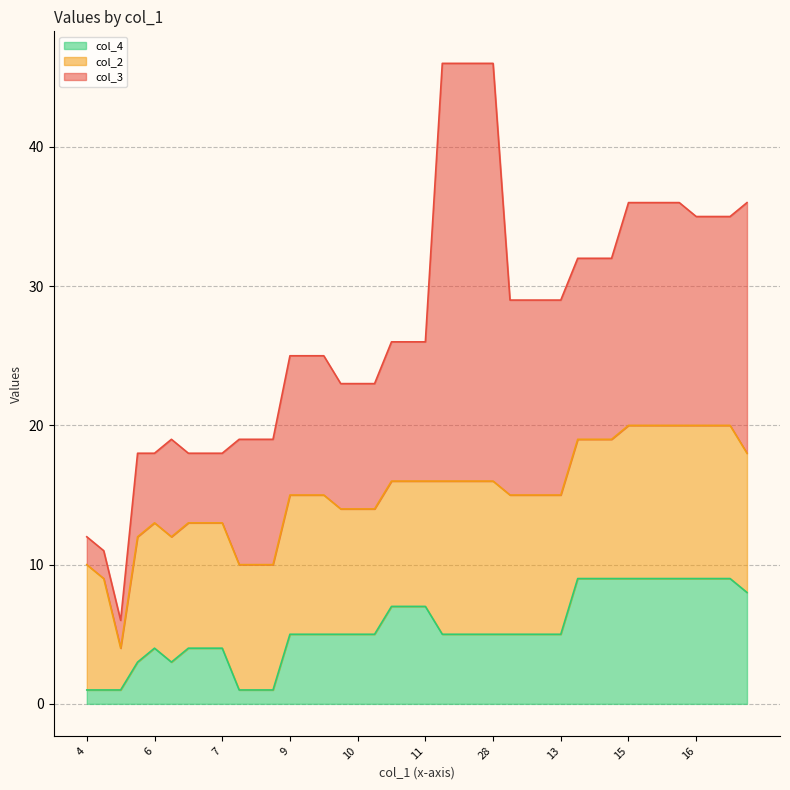

Does the chart display data point markers on the line(s)?

No